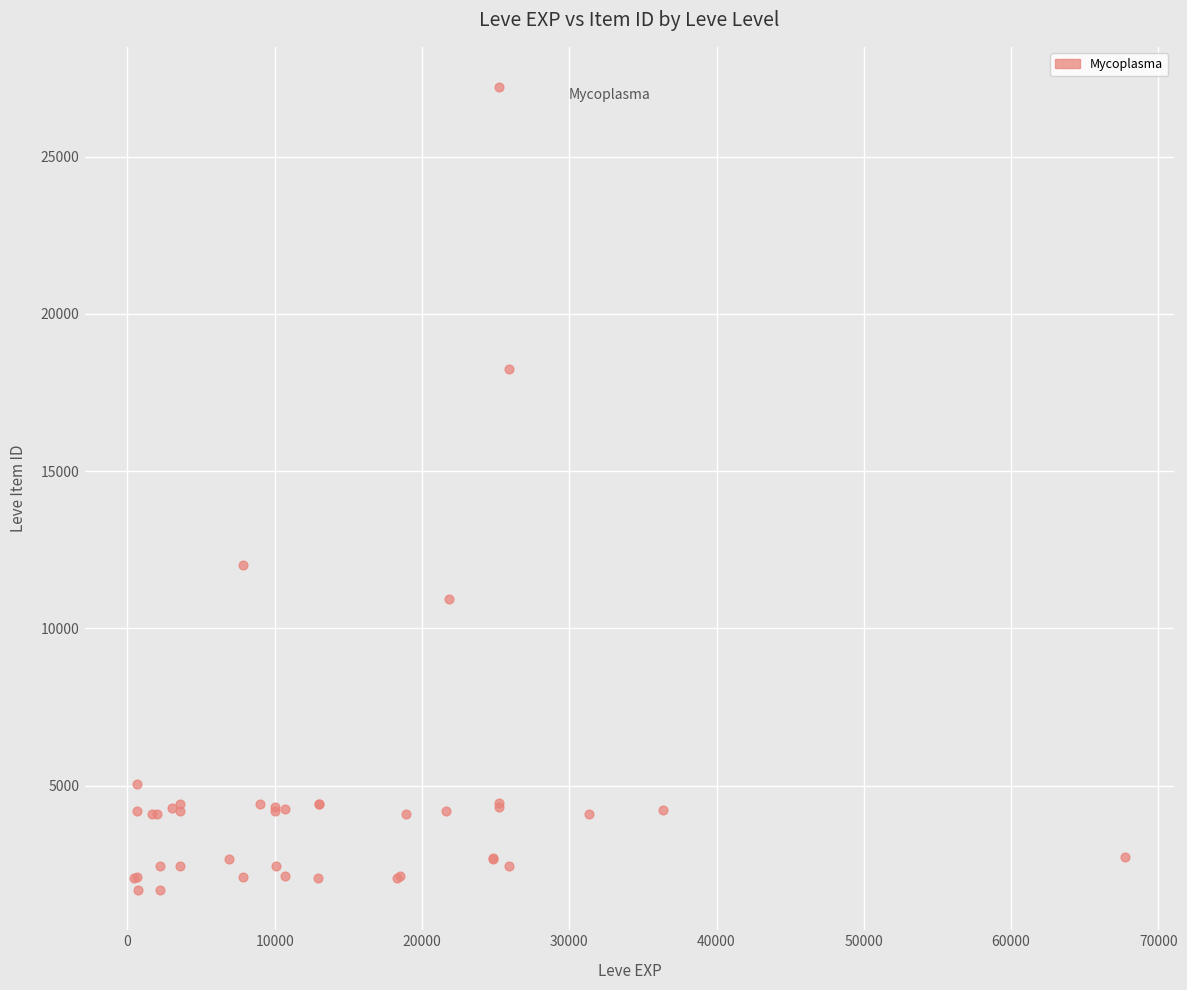

What Y value in the scatter plot is closest to 14448?

12018